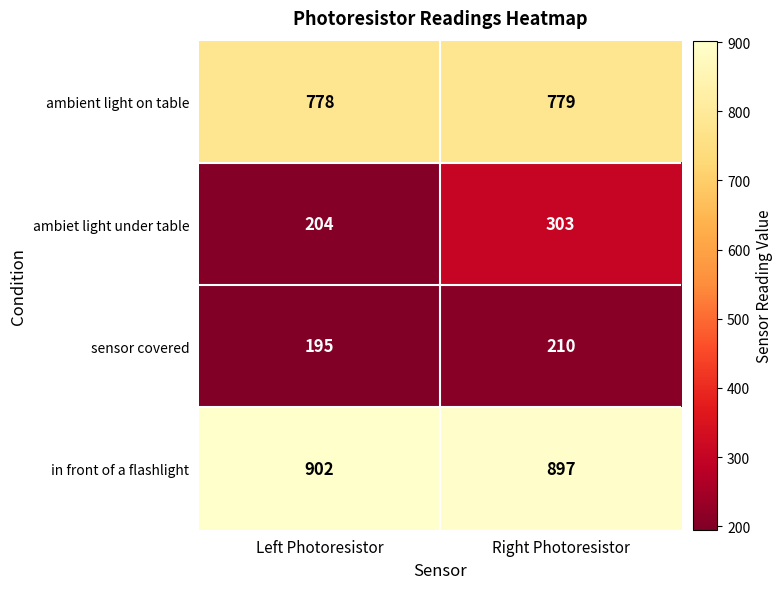

What is the minimum value for in front of a flashlight?

897